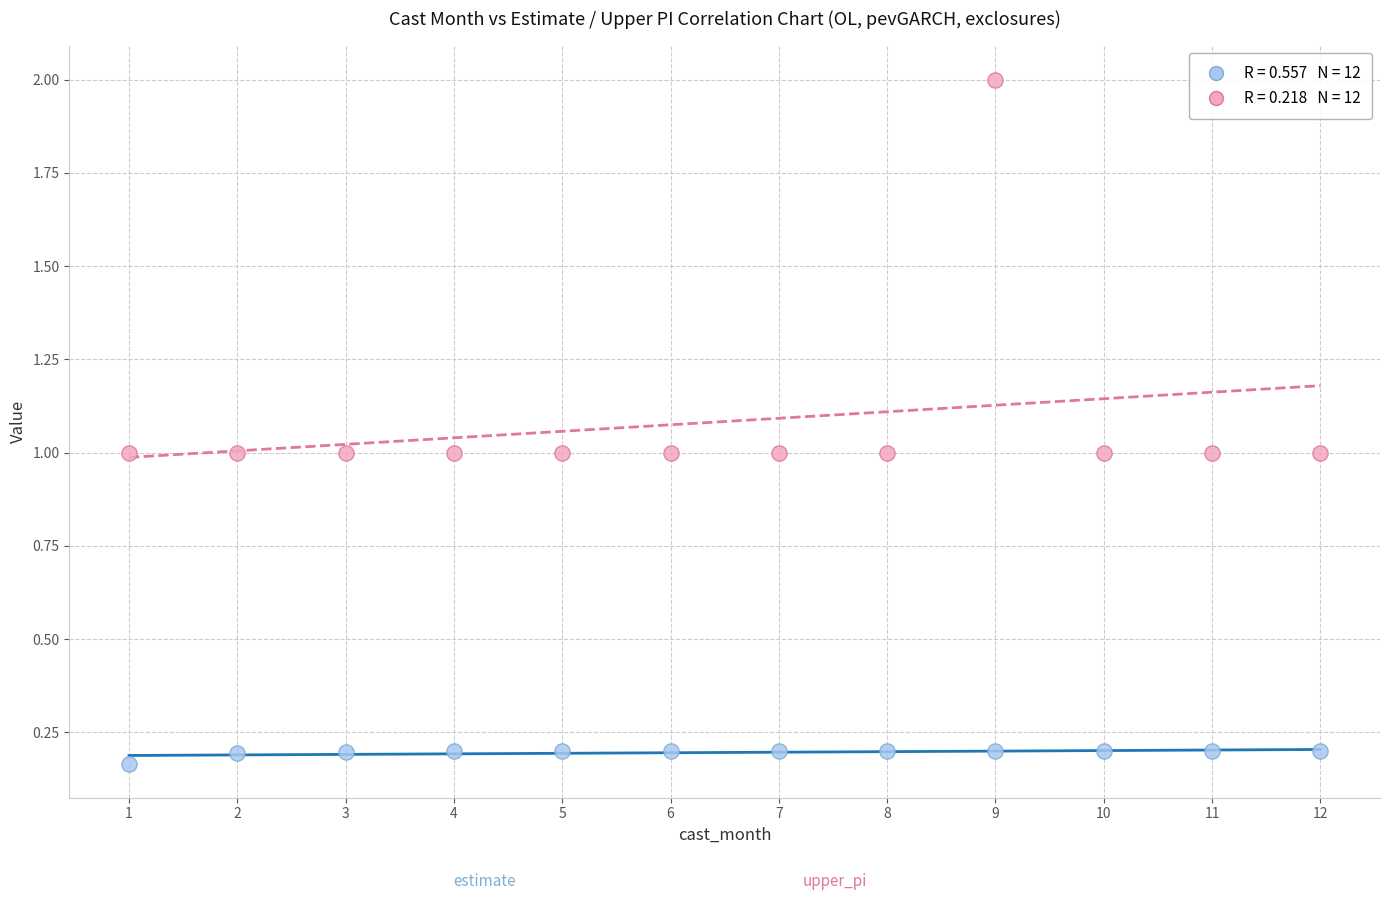

Across all data points, what is the range of X values (max minus min)?

11.0